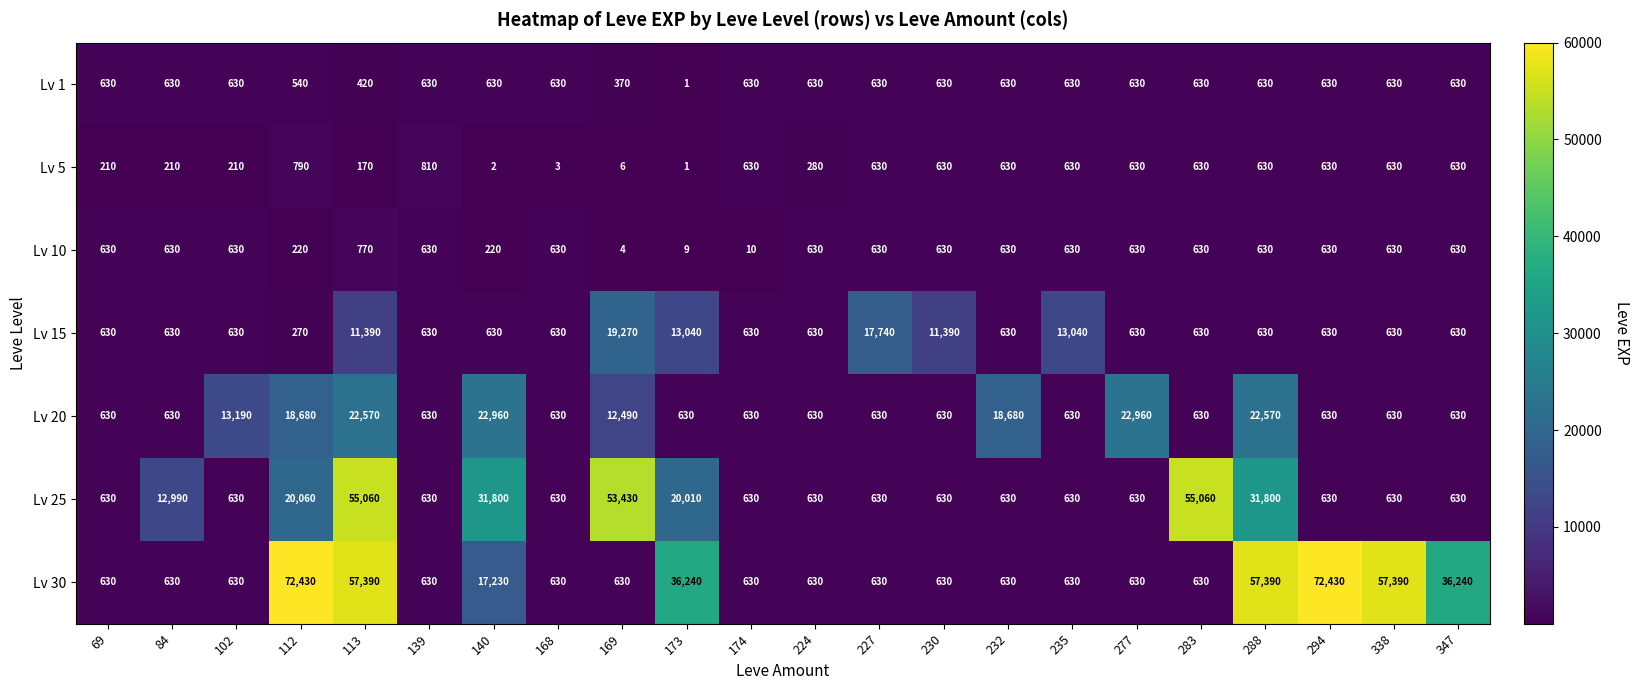

At which label does Lv 5 reach its peak?

139